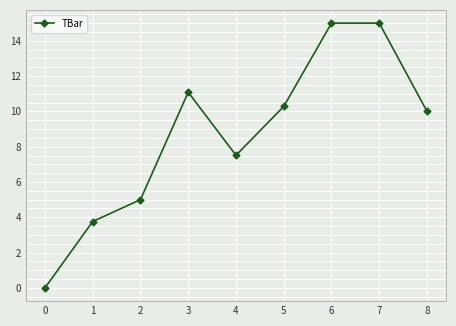

The chart shows a value of 11.1 at 3. True or false?

True